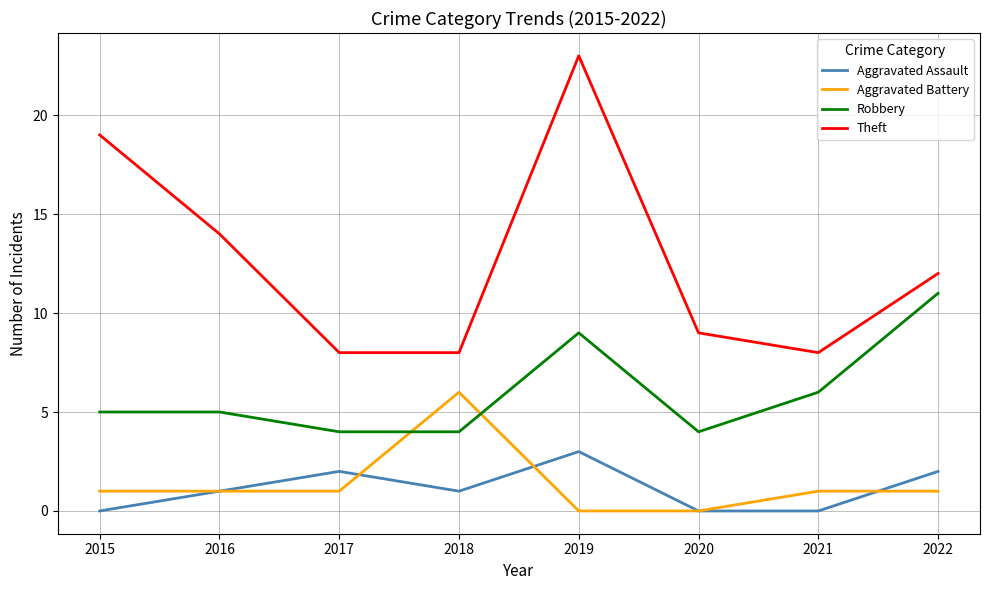

Which series changed the most between 2019 and 2021?

Theft